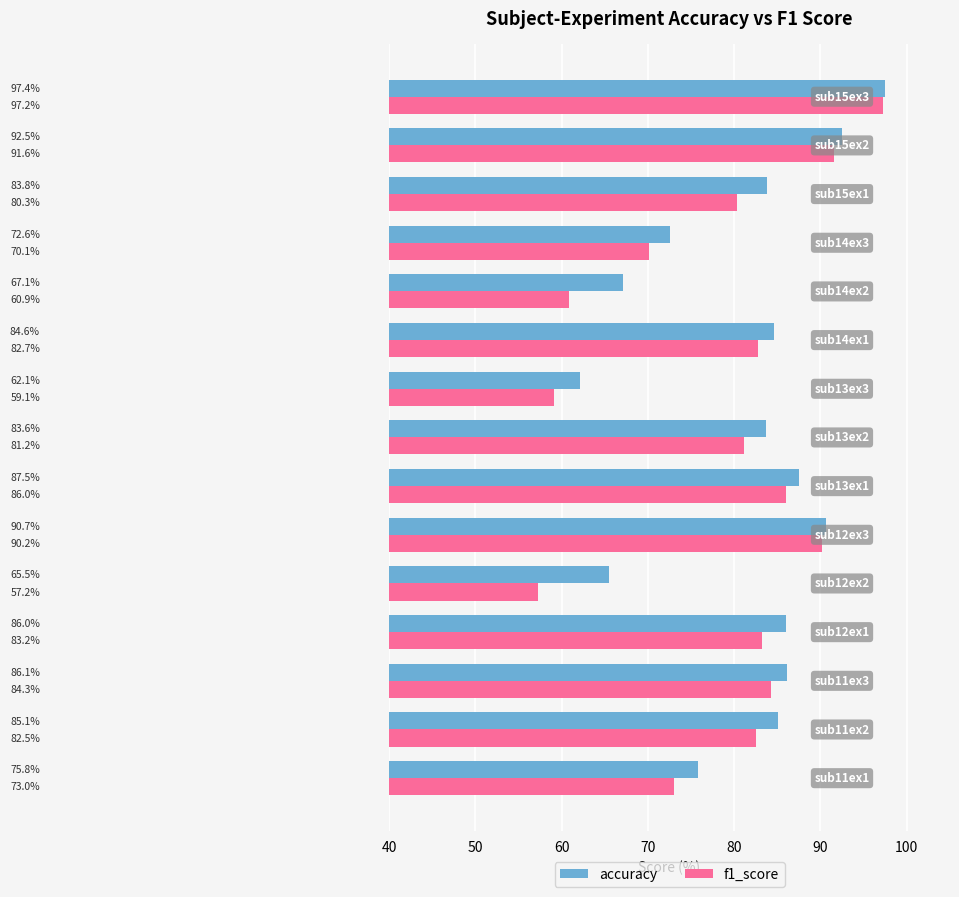

What is the difference between the maximum and minimum values in the accuracy series?

35.3